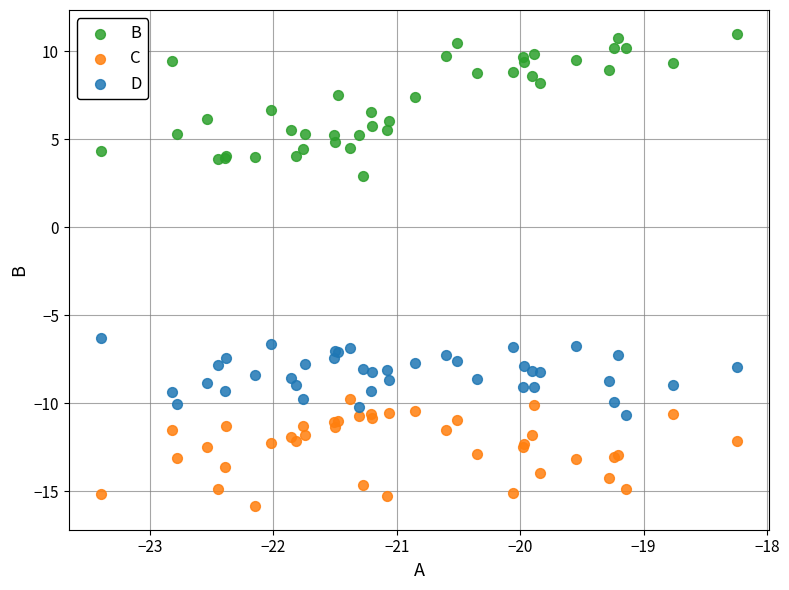

Which series reaches the maximum Y coordinate?

B